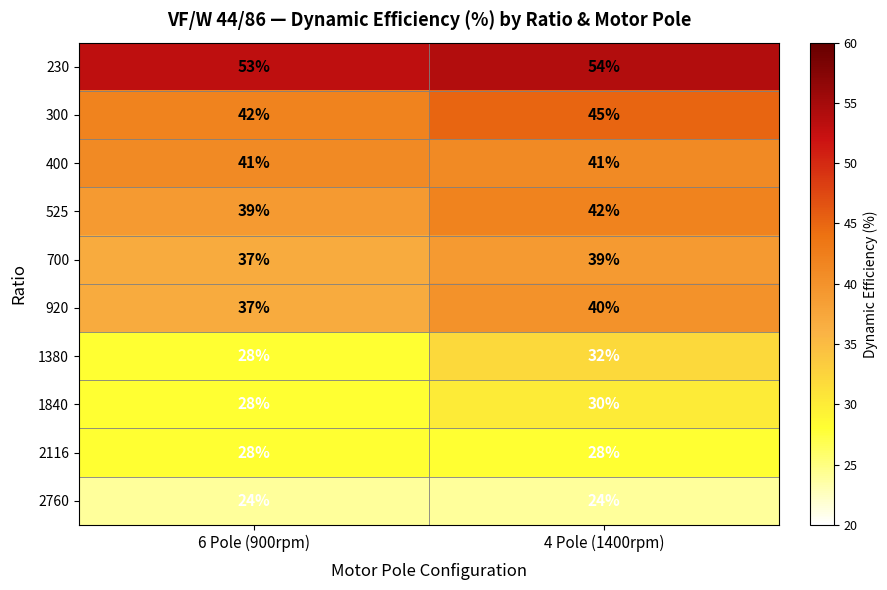

At which label is 230 closest to 53?

6 Pole (900rpm)